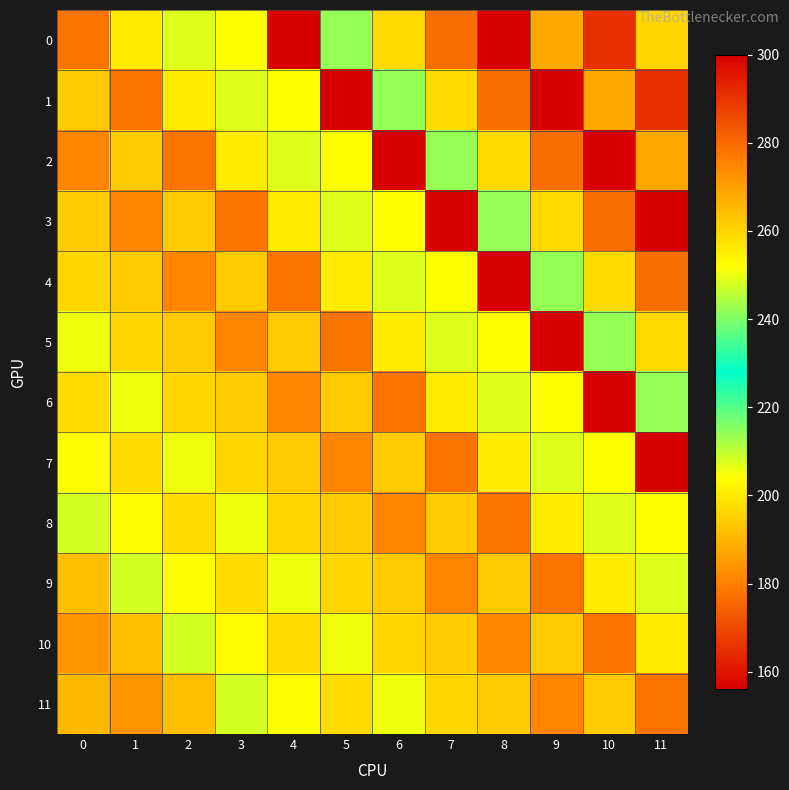

How many distinct data groups are displayed?

12